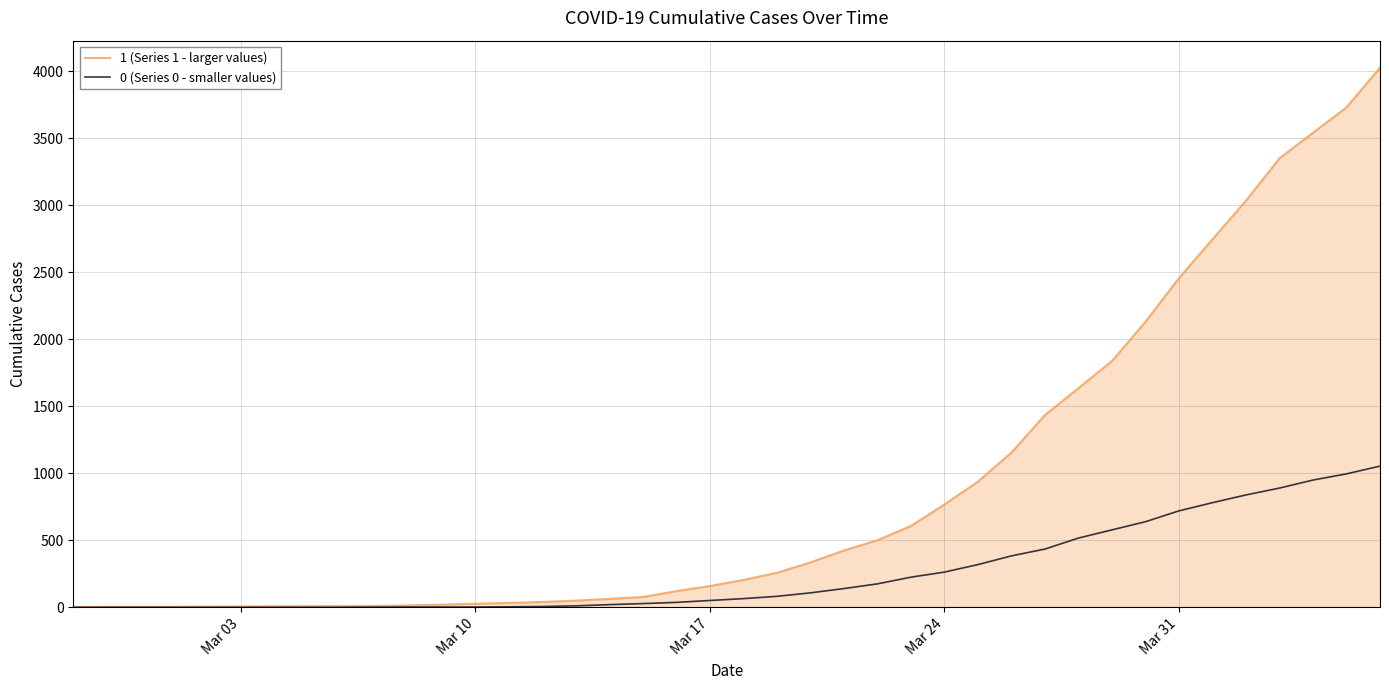

Rank the series by their maximum value, from highest to lowest.

1 (Series 1 - larger values), 0 (Series 0 - smaller values)